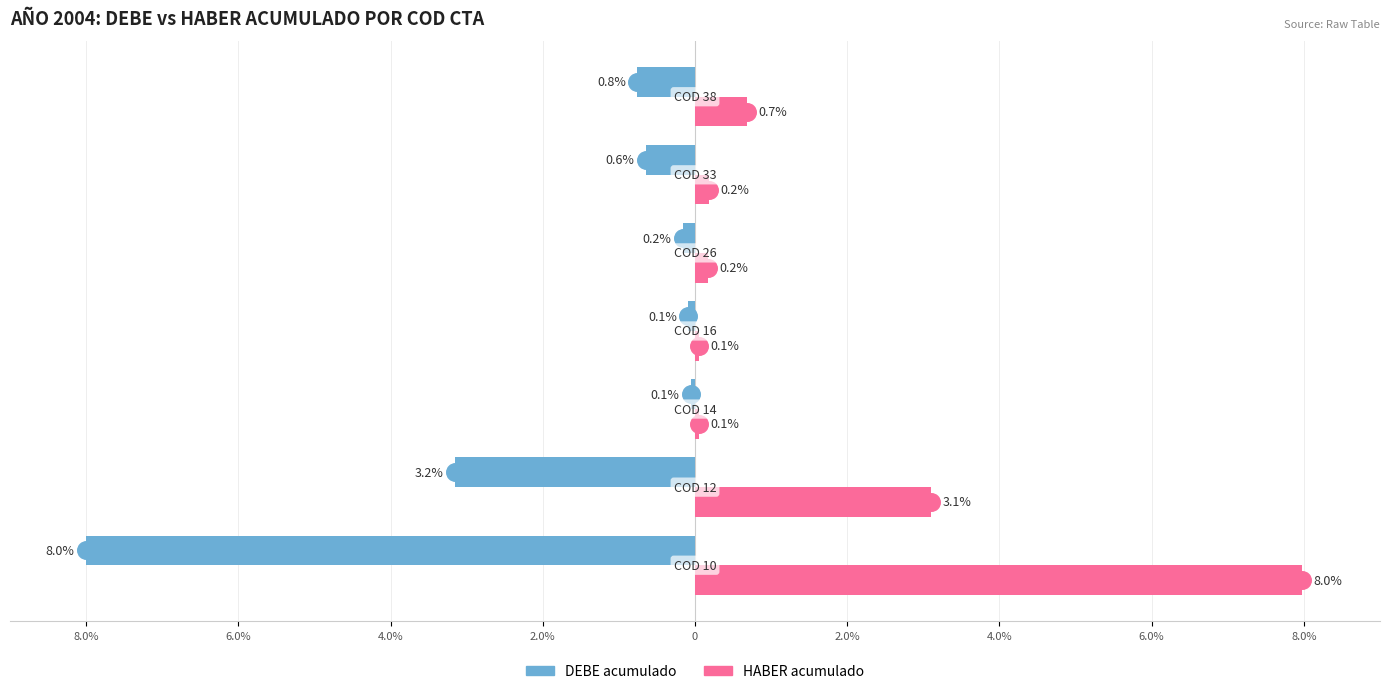

What are all the series names shown in the legend?

DEBE acumulado, HABER acumulado